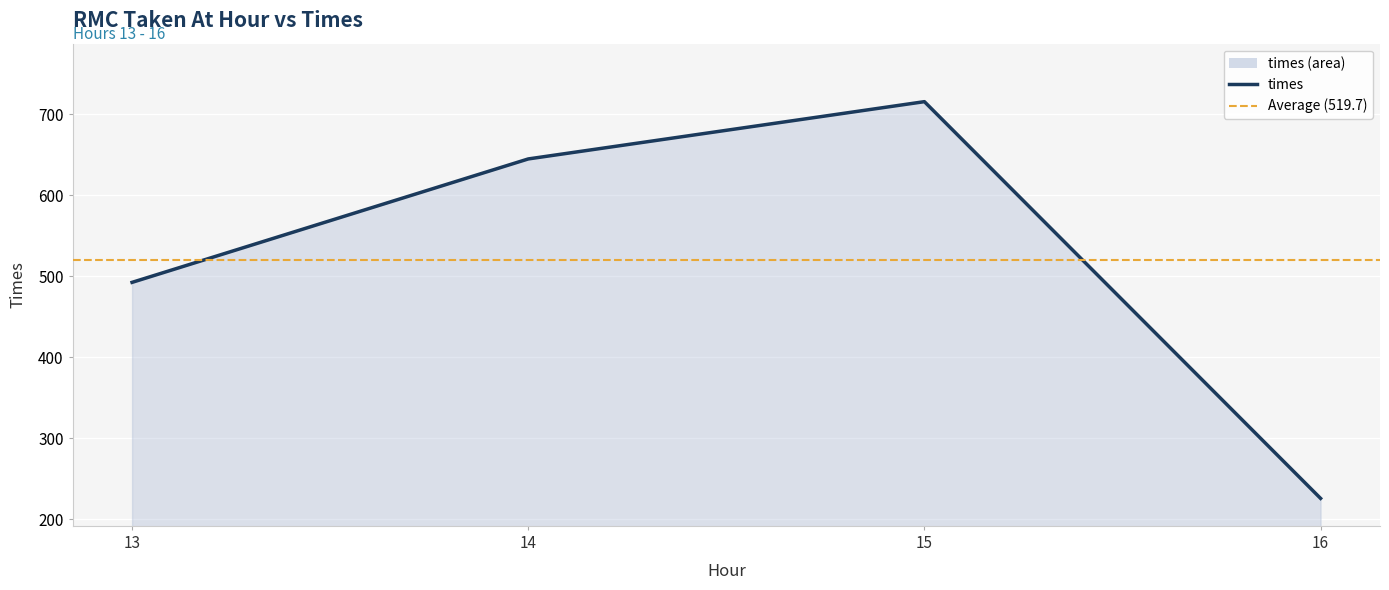

List the labels in order of value, smallest first.

16, 13, 14, 15